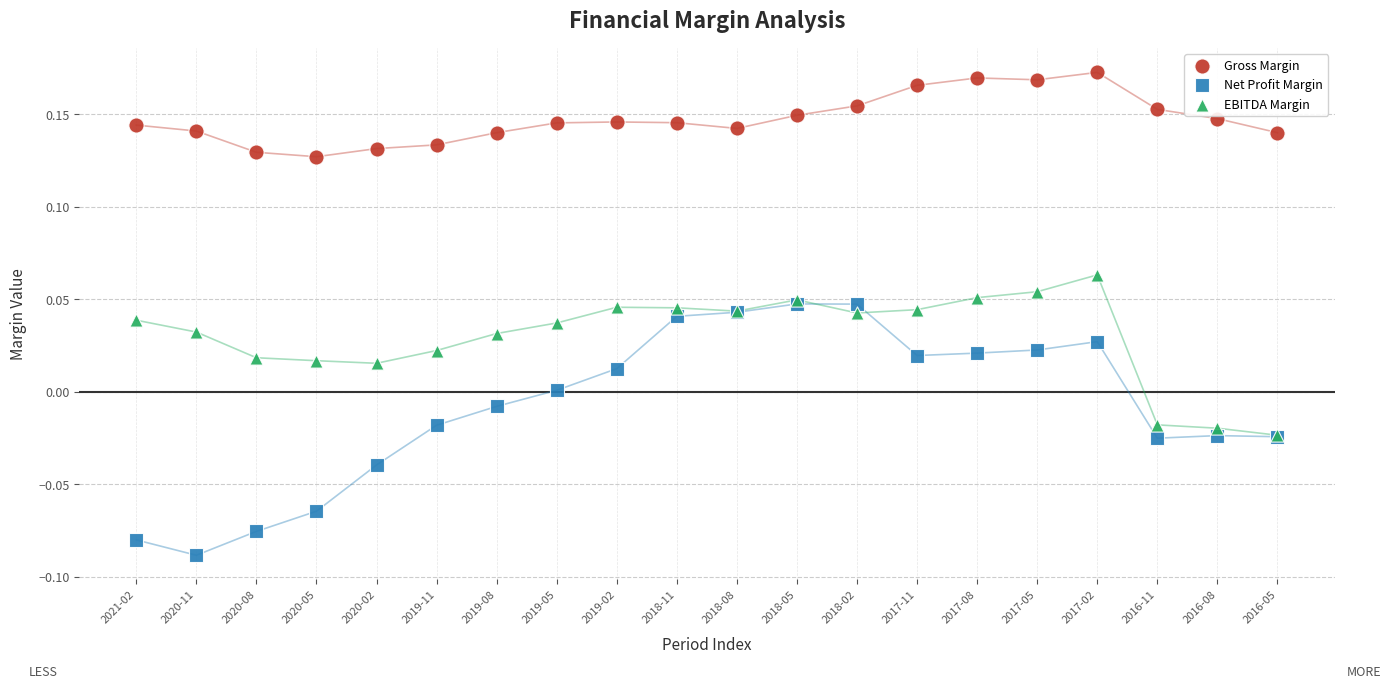

Which series reaches the maximum Y coordinate?

Gross Margin